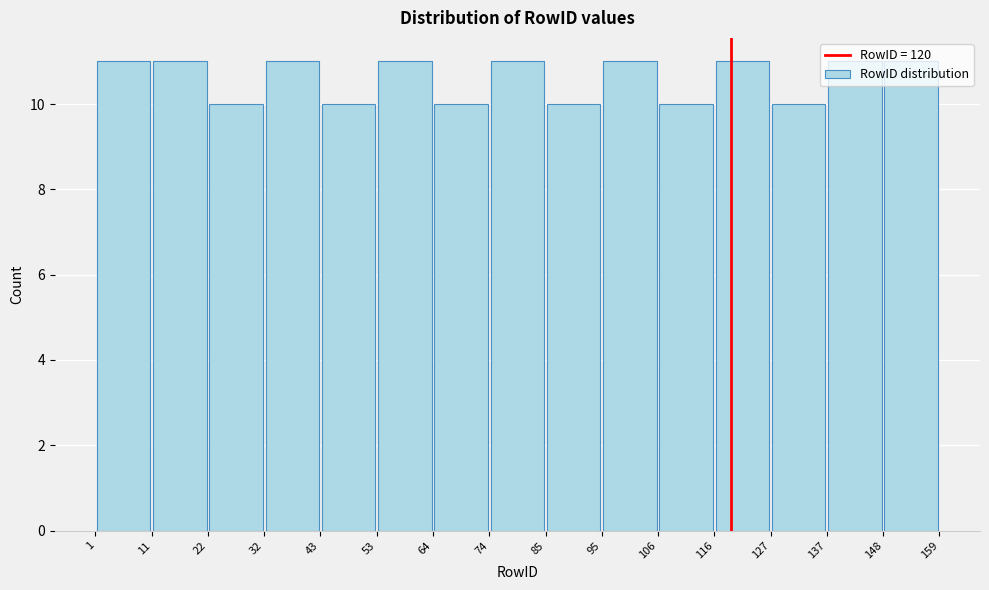

Reading left to right, transcribe this chart: for each bar, give the range it covers on the x-axis and its height. The values are not printed on the chart, so give them approximately, as read against the axis.

1 to 11: 11
11 to 22: 11
22 to 32: 10
32 to 43: 11
43 to 53: 10
53 to 64: 11
64 to 74: 10
74 to 85: 11
85 to 95: 10
95 to 106: 11
106 to 116: 10
116 to 127: 11
127 to 137: 10
137 to 148: 11
148 to 159: 11